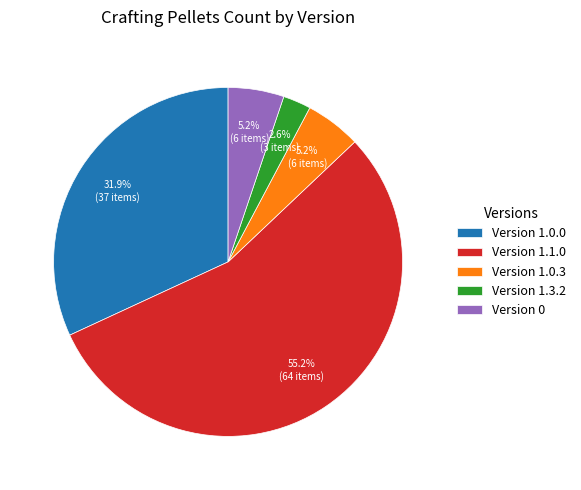

What is the largest slice in the pie chart?

Version 1.1.0